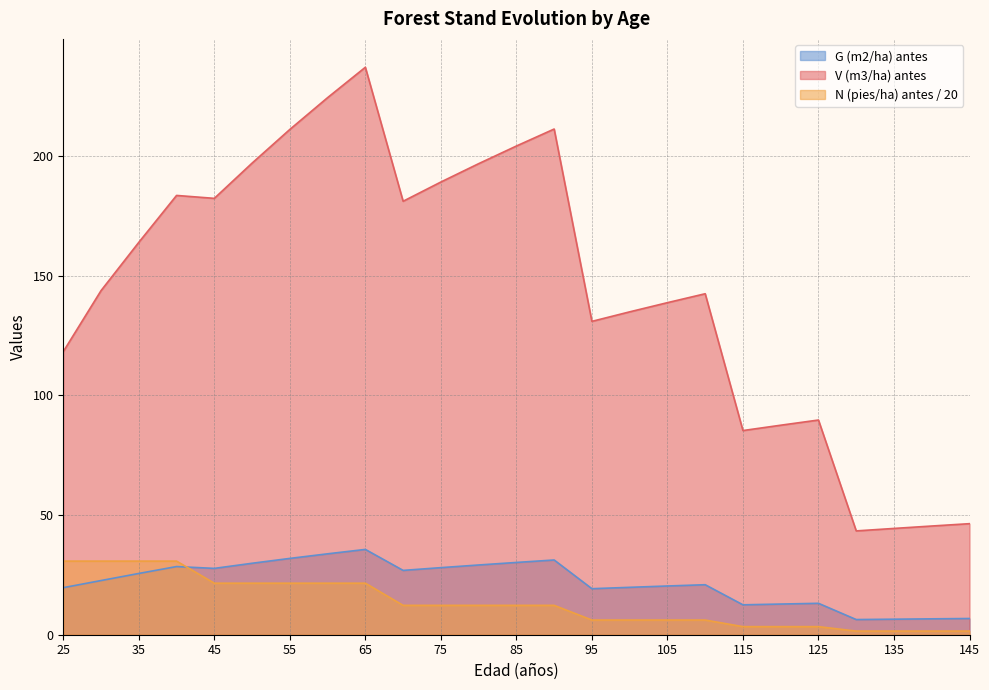

Reading left to right, transcribe all the data shown in this chart.

V (m3/ha) antes: 25=118.3	30=143.8	35=164.0	40=183.6	45=182.4	50=197.1	55=211.2	60=224.5	65=237.2	70=181.2	75=189.2	80=196.9	85=204.3	90=211.4	95=131.0	100=135.0	105=138.8	110=142.5	115=85.3	120=87.6	125=89.8	130=43.4	135=44.4	140=45.4	145=46.4
N (pies/ha) antes: 25=30.8	30=30.8	35=30.8	40=30.8	45=21.5	50=21.5	55=21.5	60=21.5	65=21.5	70=12.3	75=12.3	80=12.3	85=12.3	90=12.3	95=6.1	100=6.1	105=6.1	110=6.1	115=3.4	120=3.4	125=3.4	130=1.5	135=1.5	140=1.5	145=1.5
G (m2/ha) antes: 25=19.7	30=22.6	35=25.6	40=28.5	45=27.7	50=29.9	55=31.9	60=33.8	65=35.7	70=26.9	75=28.0	80=29.1	85=30.2	90=31.2	95=19.2	100=19.8	105=20.4	110=20.9	115=12.5	120=12.8	125=13.1	130=6.3	135=6.5	140=6.6	145=6.8